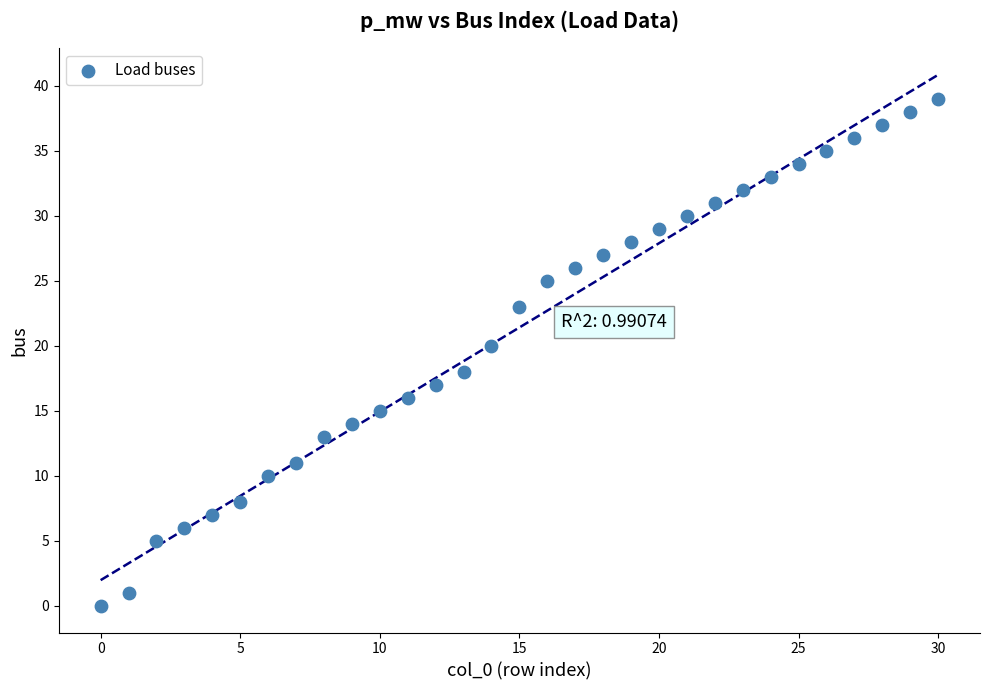

What is the range of Y values (max minus min)?

39